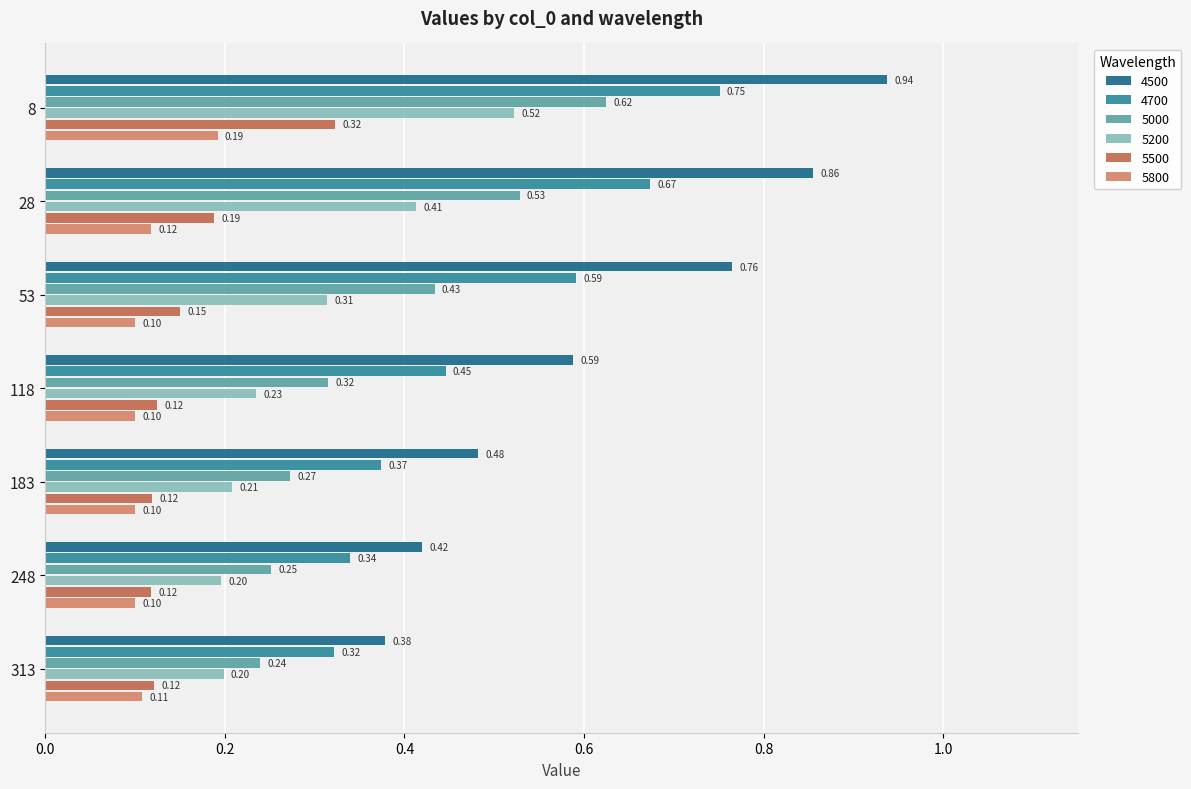

What is the difference between the 4700 values at 183 and 313?

0.1